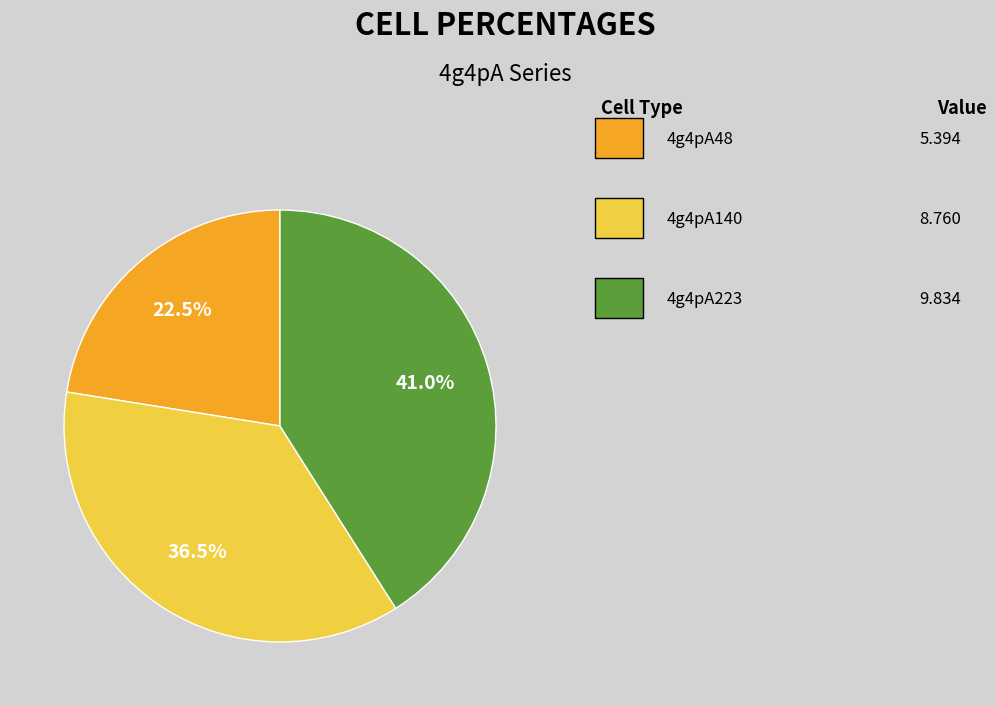

Does any single category account for the majority?

No